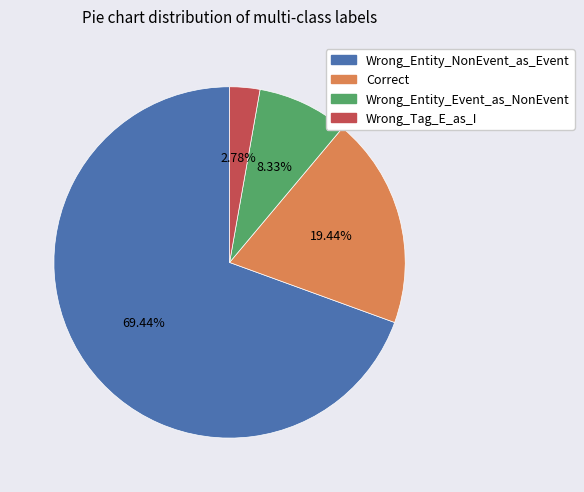

Rank the categories by value from highest to lowest.

Wrong_Entity_NonEvent_as_Event, Correct, Wrong_Entity_Event_as_NonEvent, Wrong_Tag_E_as_I